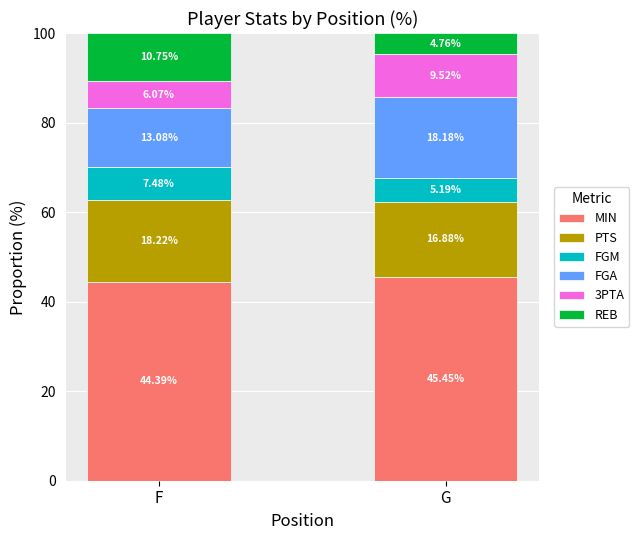

What is the total value across all series at G?

100.0